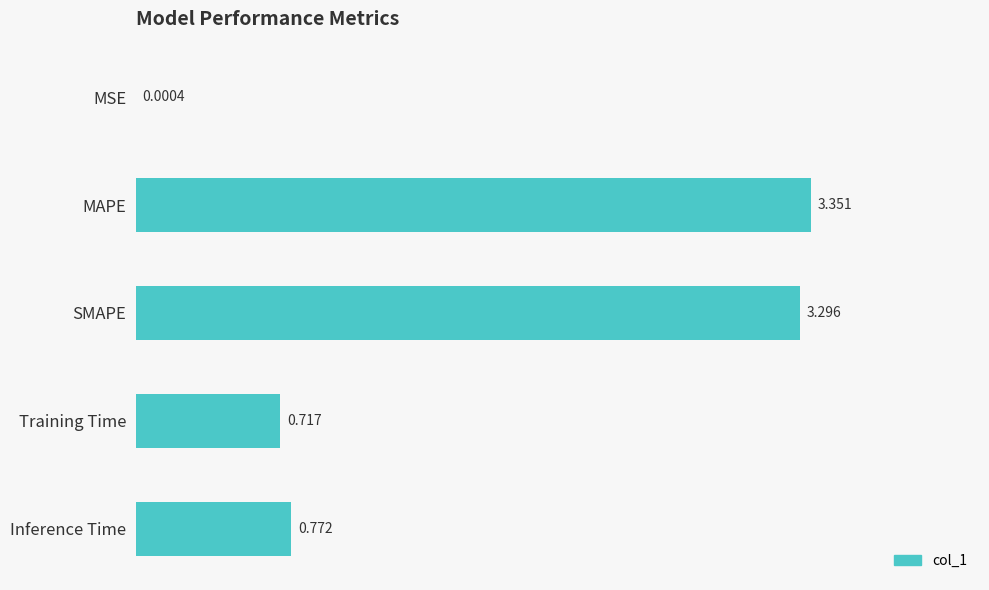

Between Inference Time and MSE, which is larger?

Inference Time